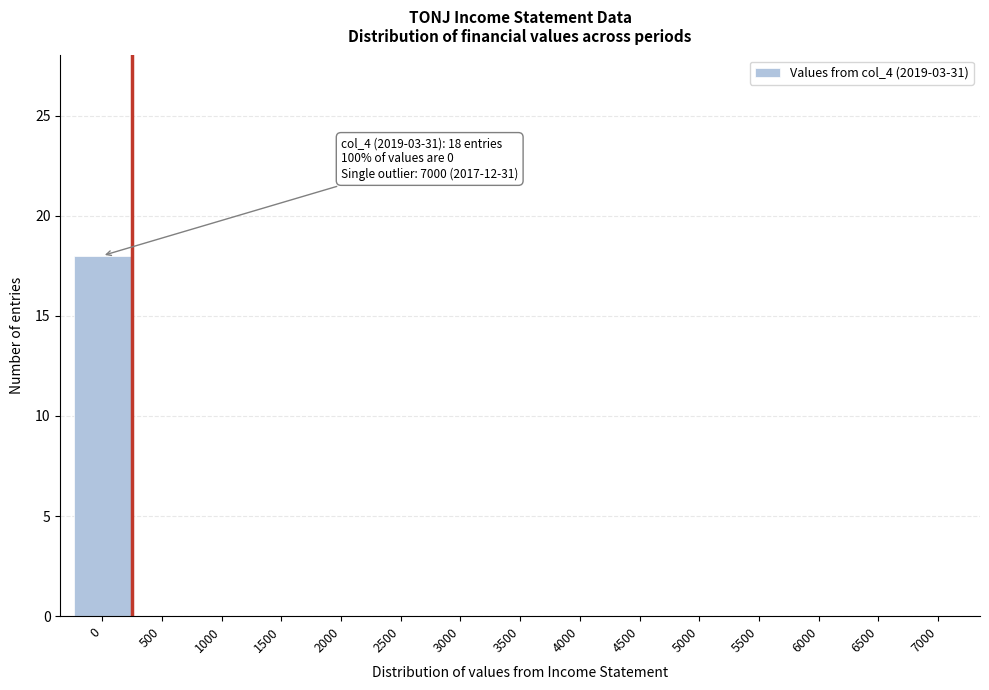

Reading right to left, extract all data points from this chart.

7000=0	6500=0	6000=0	5500=0	5000=0	4500=0	4000=0	3500=0	3000=0	2500=0	2000=0	1500=0	1000=0	500=0	0=18